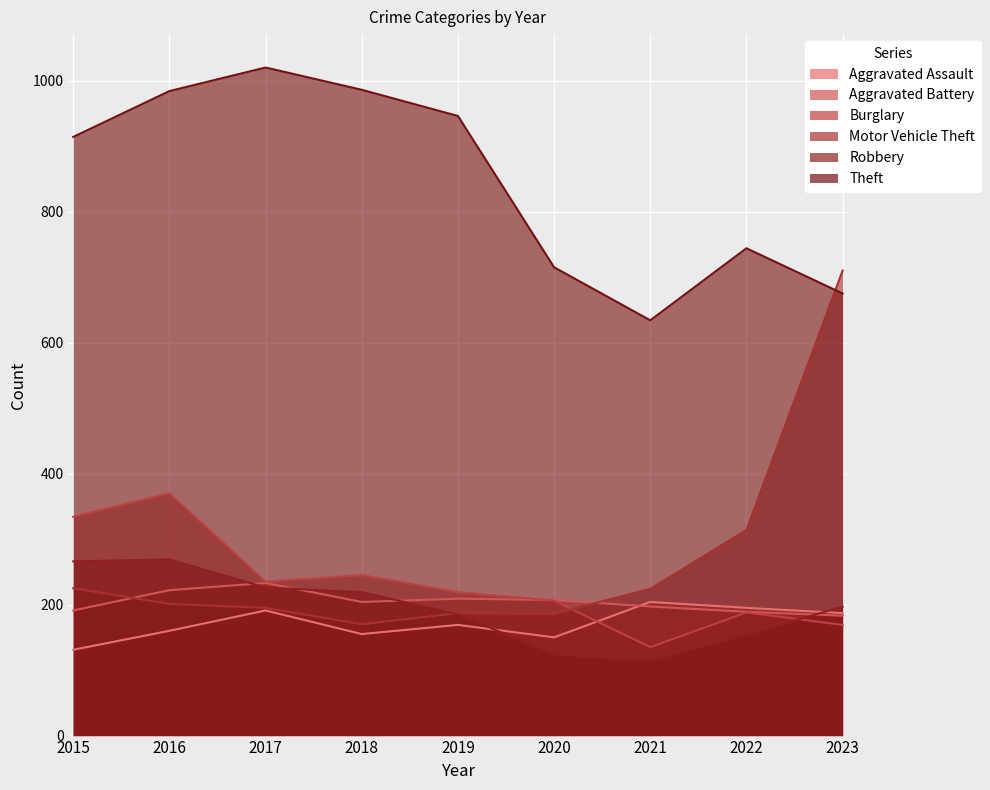

What is the sum of the Robbery values at 2022 and 2021?

268